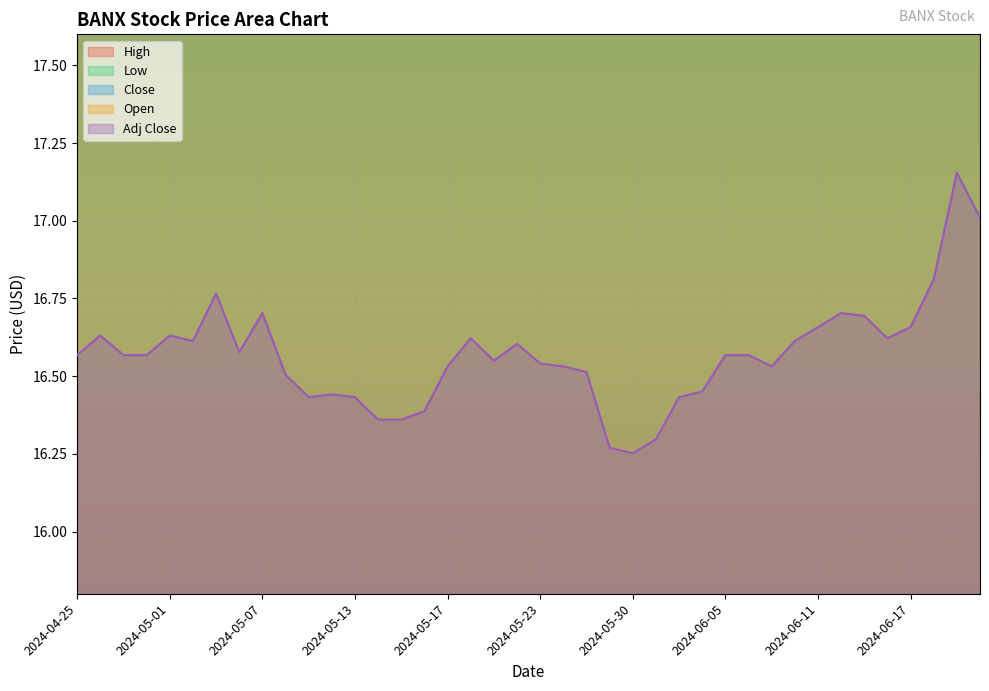

Reading left to right, what are all the values shown in this chart?

High: 2024-04-25=18.4	2024-04-26=18.5	2024-04-29=18.5	2024-04-30=18.4	2024-05-01=18.5	2024-05-02=18.5	2024-05-03=18.6	2024-05-06=18.6	2024-05-07=18.5	2024-05-08=18.8	2024-05-09=18.4	2024-05-10=18.5	2024-05-13=18.4	2024-05-14=18.2	2024-05-15=18.4	2024-05-16=18.2	2024-05-17=18.3	2024-05-20=18.5	2024-05-21=18.5	2024-05-22=18.6	2024-05-23=18.5	2024-05-24=18.4	2024-05-28=18.5	2024-05-29=18.3	2024-05-30=18.2	2024-05-31=18.1	2024-06-03=18.3	2024-06-04=18.4	2024-06-05=18.4	2024-06-06=18.4	2024-06-07=18.4	2024-06-10=18.5	2024-06-11=18.5	2024-06-12=18.7	2024-06-13=18.7	2024-06-14=18.6	2024-06-17=18.5	2024-06-18=18.7	2024-06-20=19.1	2024-06-21=19.2
Low: 2024-04-25=18.2	2024-04-26=18.3	2024-04-29=18.2	2024-04-30=18.2	2024-05-01=18.3	2024-05-02=18.4	2024-05-03=18.4	2024-05-06=18.3	2024-05-07=18.3	2024-05-08=18.2	2024-05-09=18.1	2024-05-10=18.2	2024-05-13=18.1	2024-05-14=18.1	2024-05-15=18.1	2024-05-16=18.1	2024-05-17=18.1	2024-05-20=18.3	2024-05-21=18.3	2024-05-22=18.3	2024-05-23=18.3	2024-05-24=18.3	2024-05-28=18.3	2024-05-29=18.0	2024-05-30=17.9	2024-05-31=18.0	2024-06-03=18.0	2024-06-04=18.1	2024-06-05=18.2	2024-06-06=18.2	2024-06-07=18.3	2024-06-10=18.3	2024-06-11=18.3	2024-06-12=18.5	2024-06-13=18.4	2024-06-14=18.4	2024-06-17=18.3	2024-06-18=18.4	2024-06-20=18.6	2024-06-21=18.8
Close: 2024-04-25=18.4	2024-04-26=18.4	2024-04-29=18.4	2024-04-30=18.4	2024-05-01=18.4	2024-05-02=18.4	2024-05-03=18.6	2024-05-06=18.4	2024-05-07=18.5	2024-05-08=18.3	2024-05-09=18.2	2024-05-10=18.2	2024-05-13=18.2	2024-05-14=18.1	2024-05-15=18.1	2024-05-16=18.1	2024-05-17=18.3	2024-05-20=18.4	2024-05-21=18.3	2024-05-22=18.4	2024-05-23=18.3	2024-05-24=18.3	2024-05-28=18.3	2024-05-29=18.0	2024-05-30=18.0	2024-05-31=18.0	2024-06-03=18.2	2024-06-04=18.2	2024-06-05=18.4	2024-06-06=18.4	2024-06-07=18.3	2024-06-10=18.4	2024-06-11=18.5	2024-06-12=18.5	2024-06-13=18.5	2024-06-14=18.4	2024-06-17=18.5	2024-06-18=18.6	2024-06-20=19.0	2024-06-21=18.8
Open: 2024-04-25=18.3	2024-04-26=18.4	2024-04-29=18.5	2024-04-30=18.4	2024-05-01=18.5	2024-05-02=18.4	2024-05-03=18.4	2024-05-06=18.6	2024-05-07=18.4	2024-05-08=18.4	2024-05-09=18.4	2024-05-10=18.4	2024-05-13=18.2	2024-05-14=18.1	2024-05-15=18.1	2024-05-16=18.1	2024-05-17=18.2	2024-05-20=18.4	2024-05-21=18.5	2024-05-22=18.3	2024-05-23=18.4	2024-05-24=18.3	2024-05-28=18.3	2024-05-29=18.3	2024-05-30=18.1	2024-05-31=18.0	2024-06-03=18.2	2024-06-04=18.2	2024-06-05=18.3	2024-06-06=18.4	2024-06-07=18.3	2024-06-10=18.3	2024-06-11=18.4	2024-06-12=18.6	2024-06-13=18.5	2024-06-14=18.5	2024-06-17=18.3	2024-06-18=18.4	2024-06-20=18.6	2024-06-21=19.0
Adj Close: 2024-04-25=16.6	2024-04-26=16.6	2024-04-29=16.6	2024-04-30=16.6	2024-05-01=16.6	2024-05-02=16.6	2024-05-03=16.8	2024-05-06=16.6	2024-05-07=16.7	2024-05-08=16.5	2024-05-09=16.4	2024-05-10=16.4	2024-05-13=16.4	2024-05-14=16.4	2024-05-15=16.4	2024-05-16=16.4	2024-05-17=16.5	2024-05-20=16.6	2024-05-21=16.5	2024-05-22=16.6	2024-05-23=16.5	2024-05-24=16.5	2024-05-28=16.5	2024-05-29=16.3	2024-05-30=16.3	2024-05-31=16.3	2024-06-03=16.4	2024-06-04=16.5	2024-06-05=16.6	2024-06-06=16.6	2024-06-07=16.5	2024-06-10=16.6	2024-06-11=16.7	2024-06-12=16.7	2024-06-13=16.7	2024-06-14=16.6	2024-06-17=16.7	2024-06-18=16.8	2024-06-20=17.2	2024-06-21=17.0